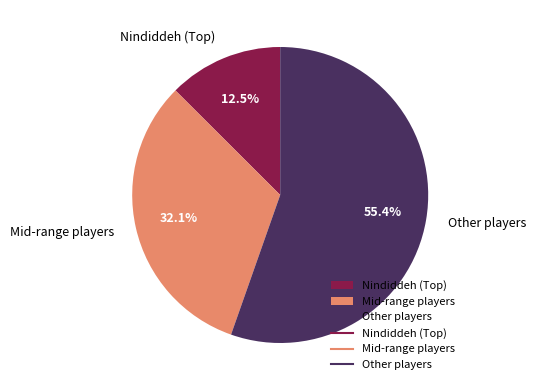

Rank the categories by value from lowest to highest.

Nindiddeh (Top), Mid-range players, Other players